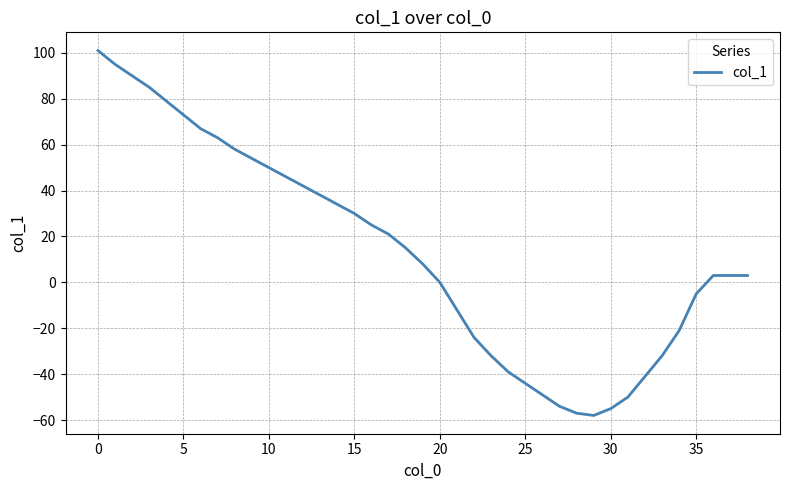

What is the smallest value displayed?

-58